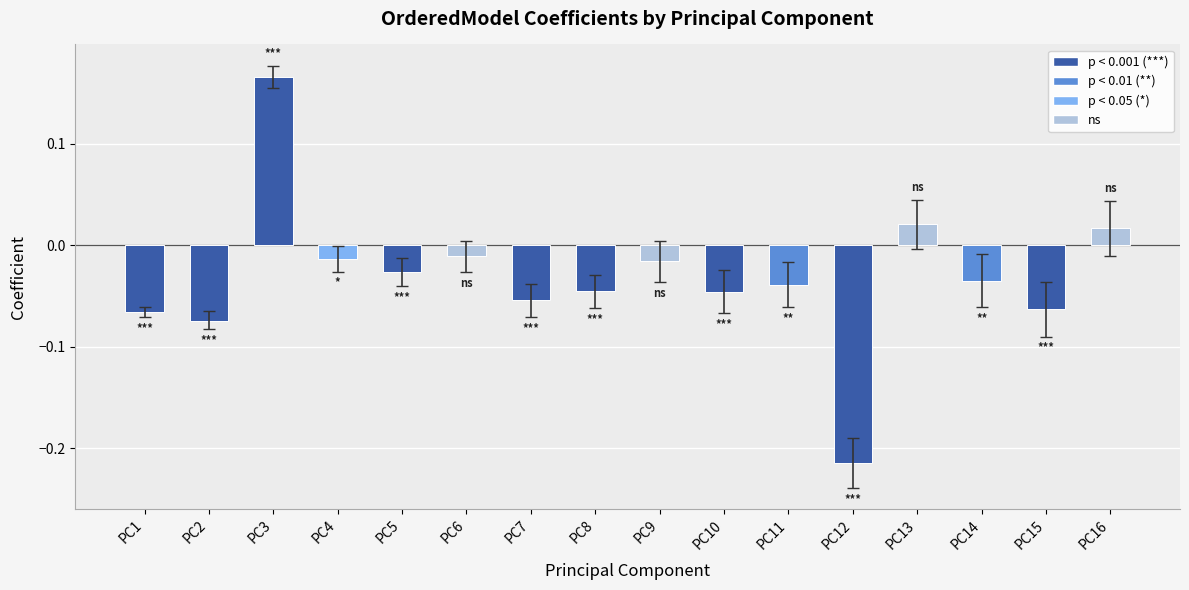

How many values are below zero?

13